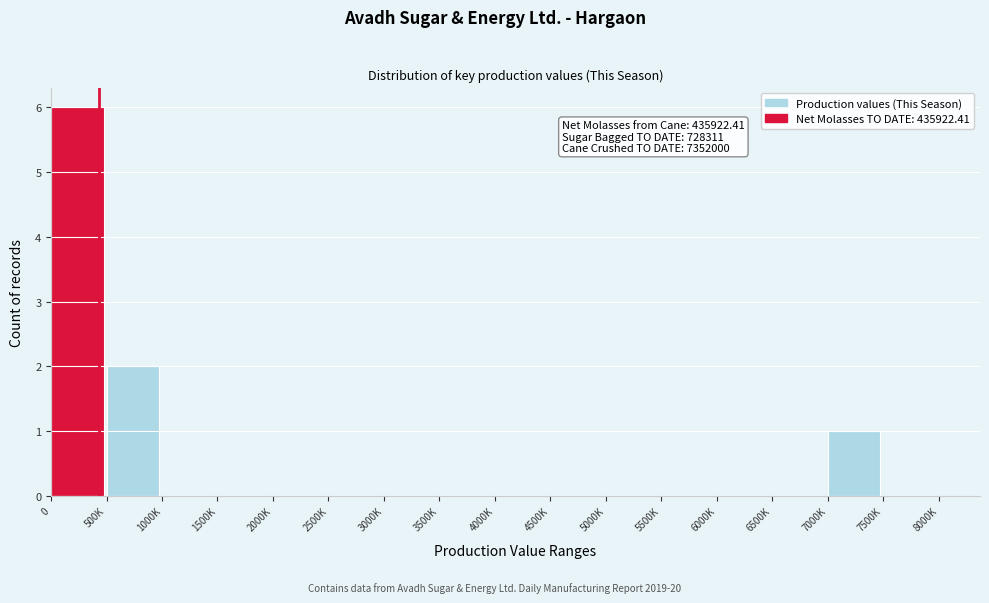

Reading left to right, list all the values displayed in this chart.

0=6	500K=2	1000K=0	1500K=0	2000K=0	2500K=0	3000K=0	3500K=0	4000K=0	4500K=0	5000K=0	5500K=0	6000K=0	6500K=0	7000K=1	7500K=0